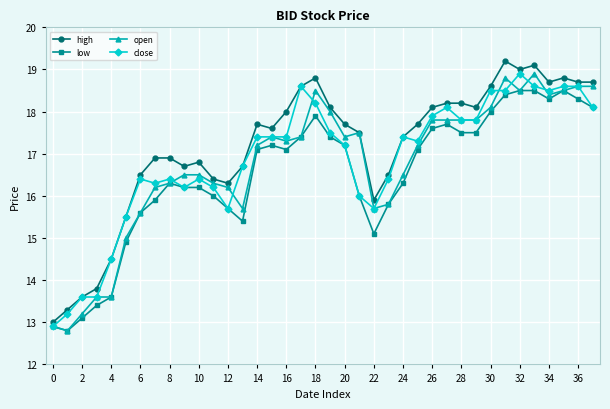

What is the average value of the close series?

16.8